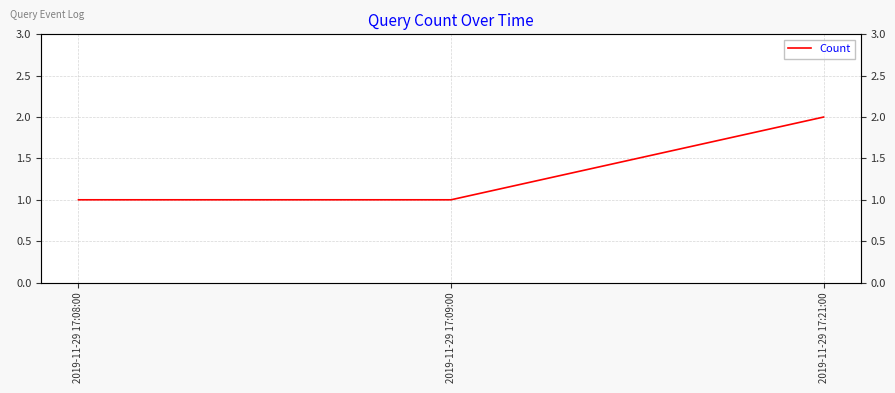

How many data points does each series have?

3